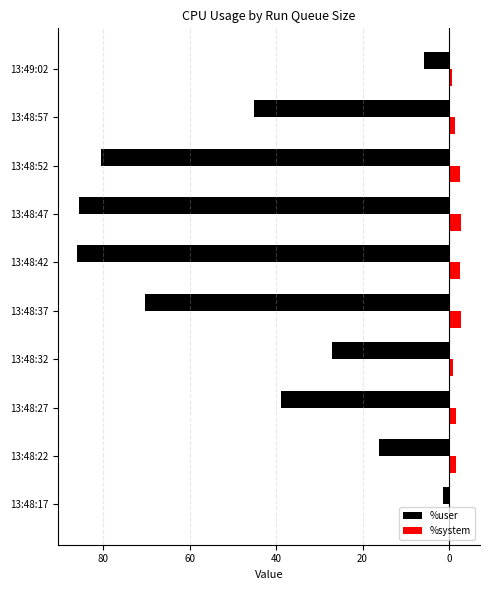

What are all the series names shown in the legend?

%user, %system